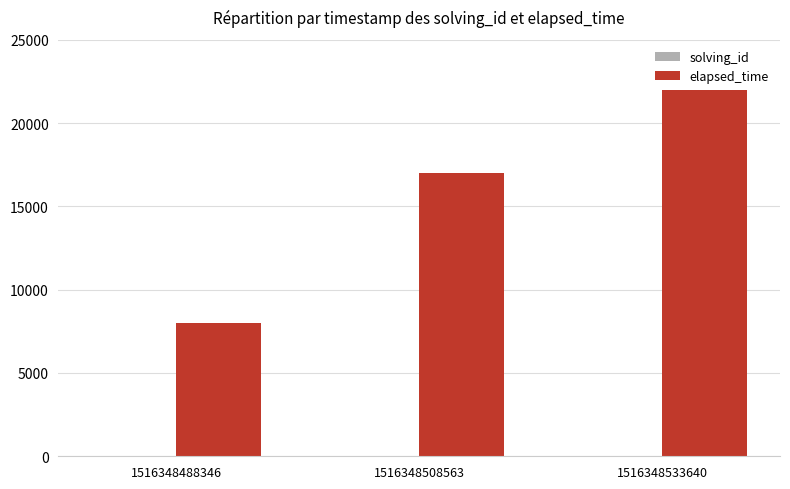

How many categories are shown in the chart?

3